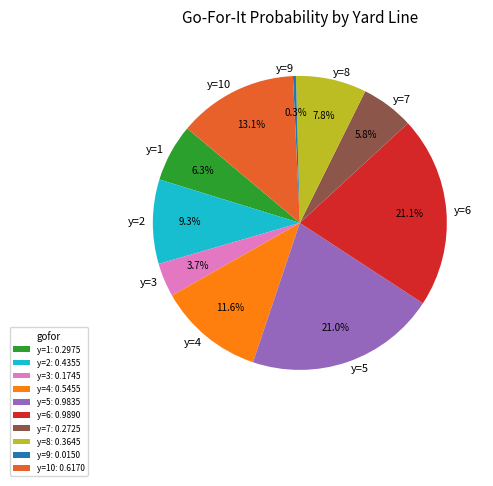

How many segments does this pie chart have?

10